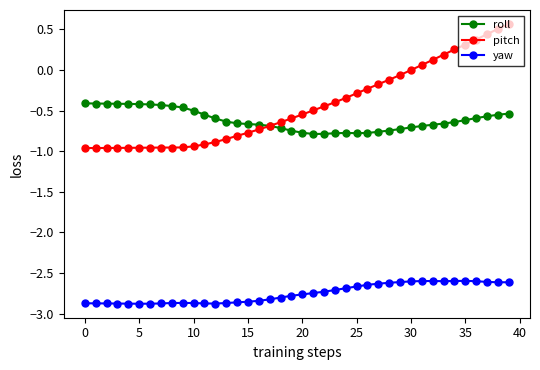

True or false: yaw and roll cross at least once.

False